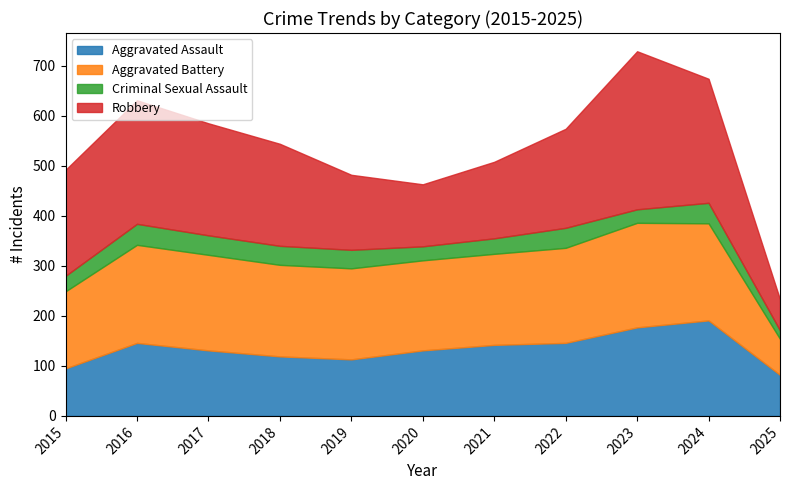

True or false: Robbery and Criminal Sexual Assault intersect in this chart.

False